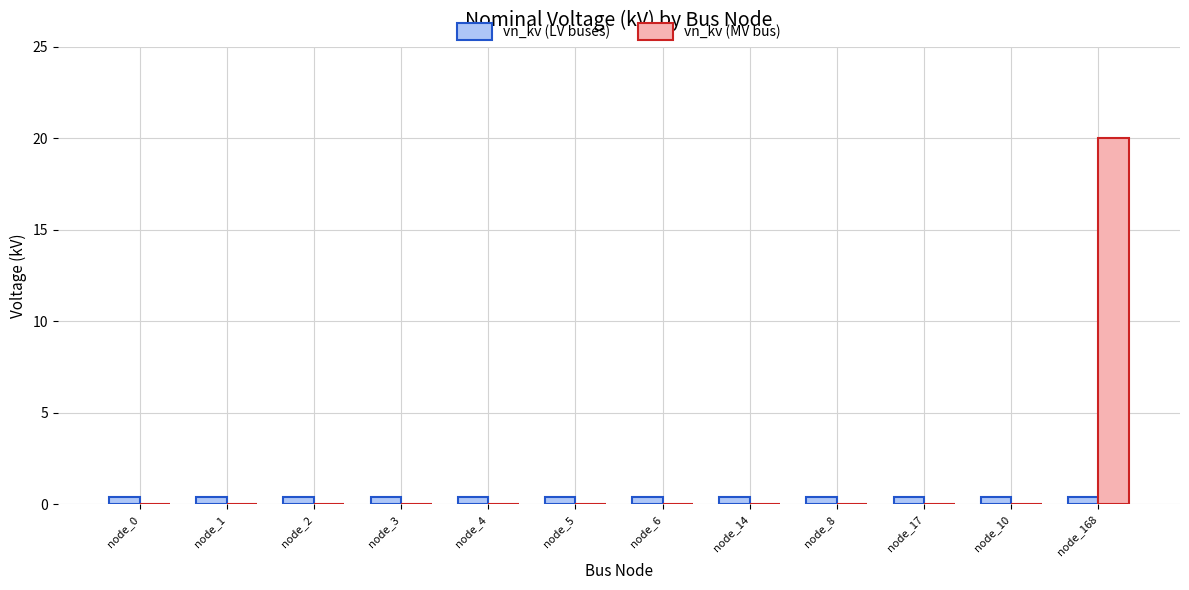

Are the bars grouped side by side (vs. stacked)?

Yes